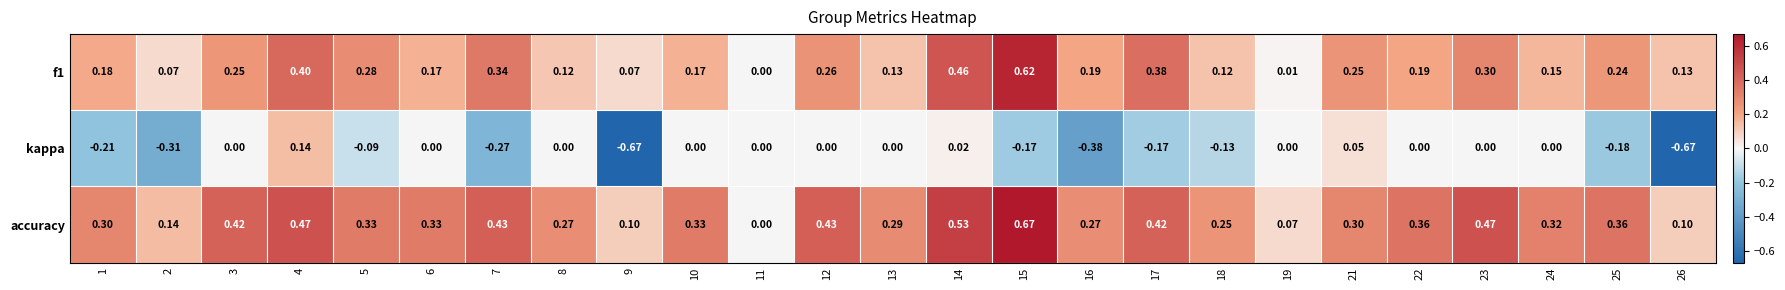

Count the number of data series in this chart.

3